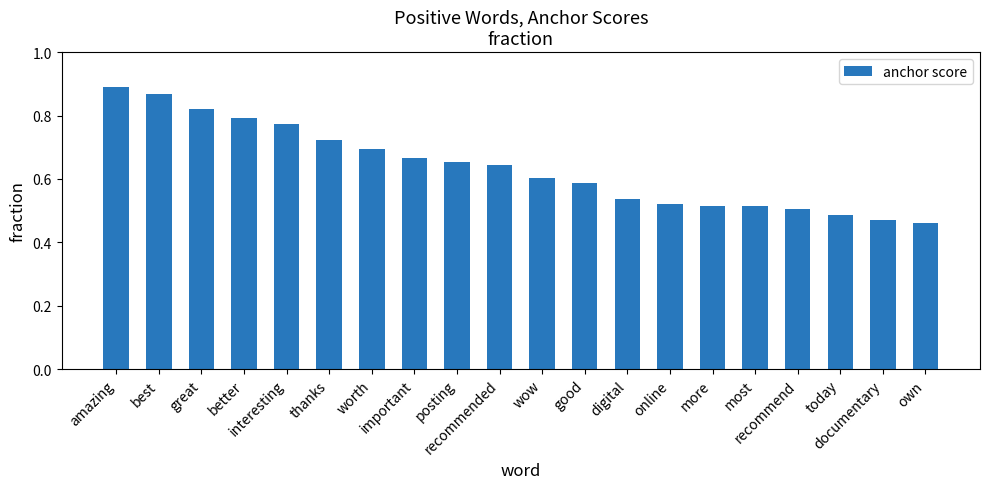

What is the label of the 4th bar from the left?

better